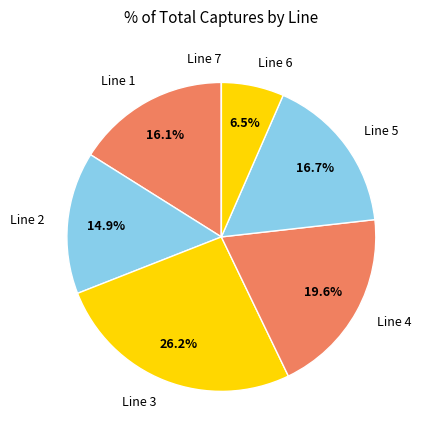

Is there any slice that represents more than half of the pie?

No